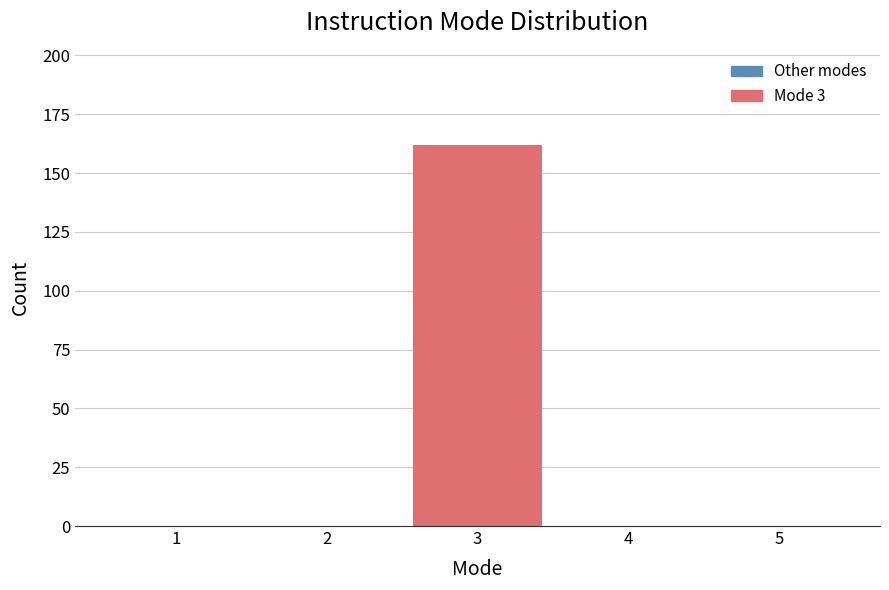

Reading left to right, list all the values displayed in this chart.

1=0	2=0	3=162	4=0	5=0